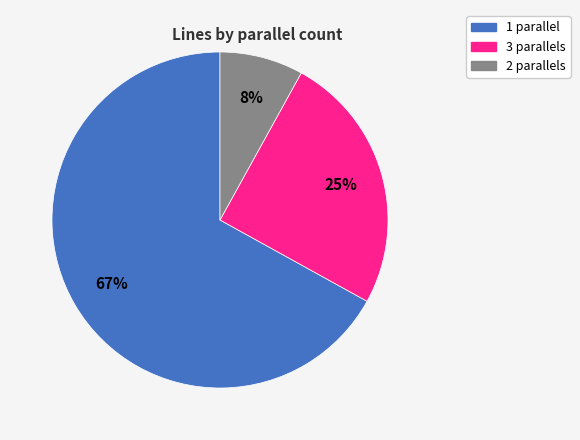

Do 3 and 2 together represent more than half of the pie?

No